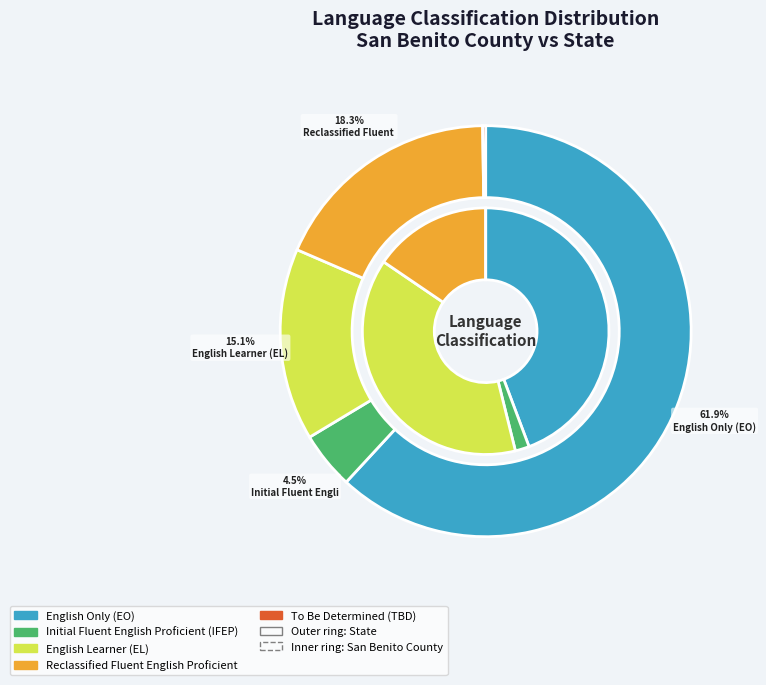

To the nearest percent, what is the difference between the To Be Determined (TBD) and English Learner (EL) slice percentages?

15%